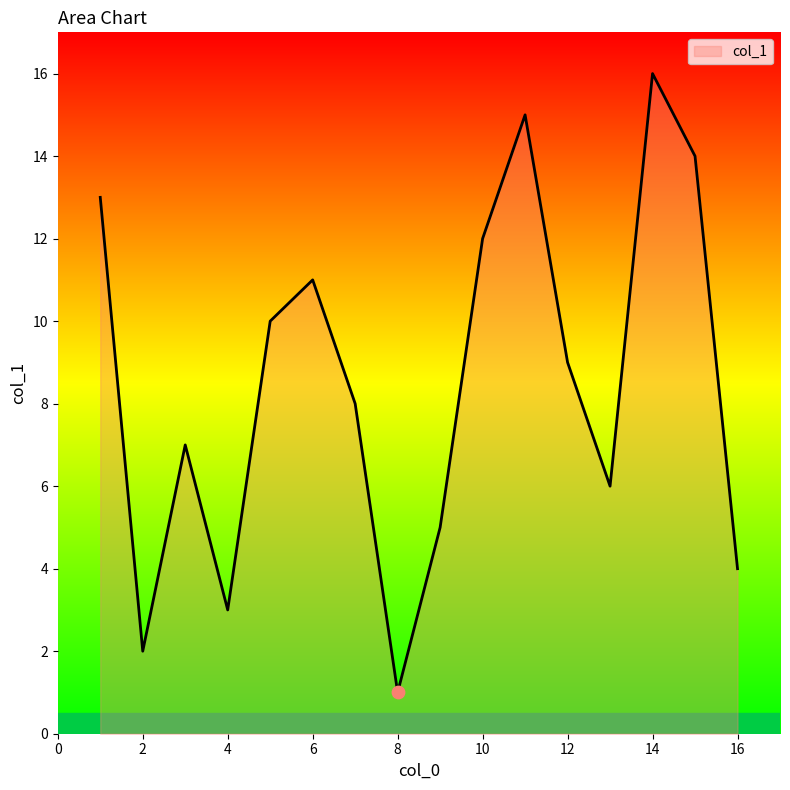

What is the greatest value displayed?

16